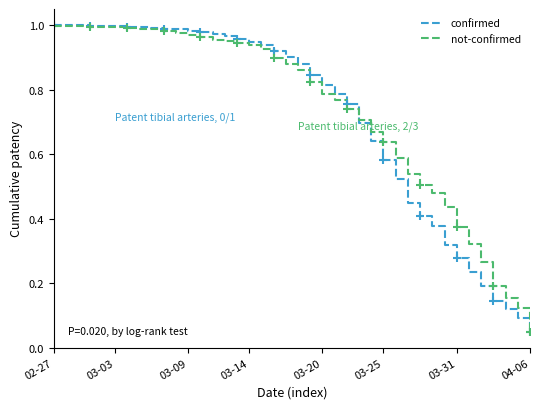

Is it true that not-confirmed equals 0.4 at 03-31?

True